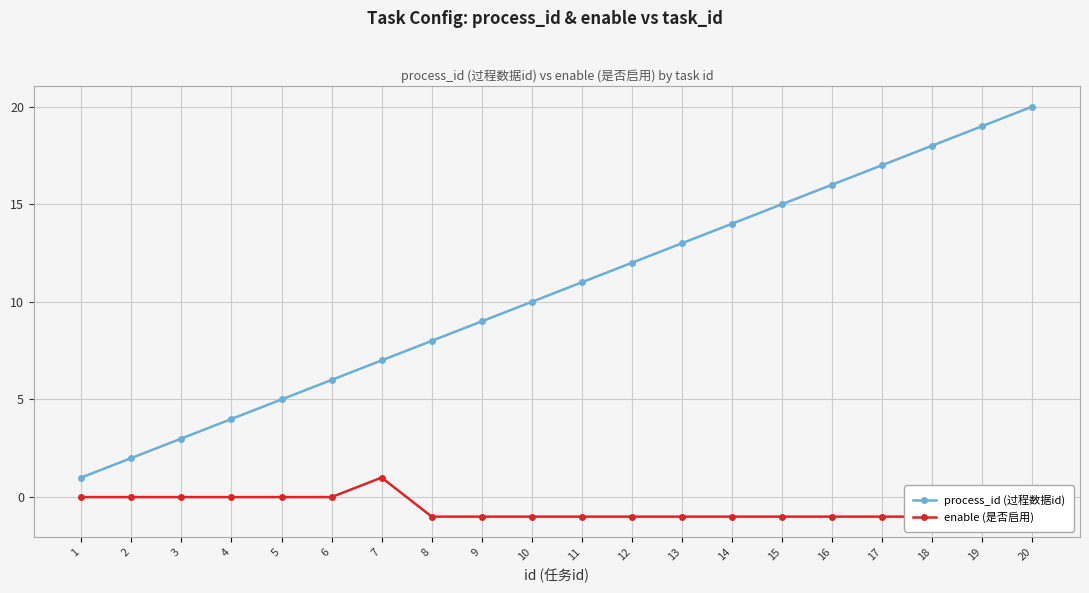

Rank the series by their average value, from highest to lowest.

process_id (过程数据id), enable (是否启用)